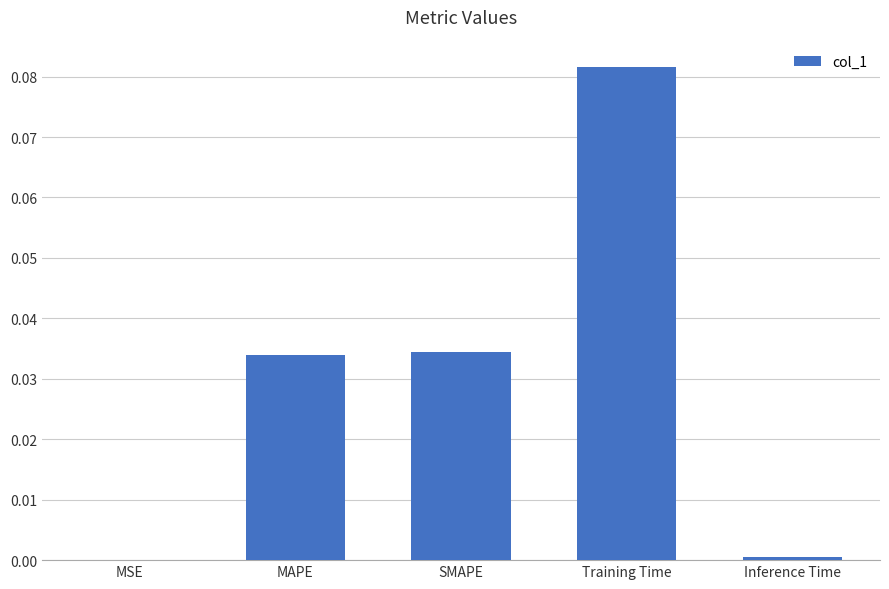

Which has a higher value, MAPE or MSE?

MAPE